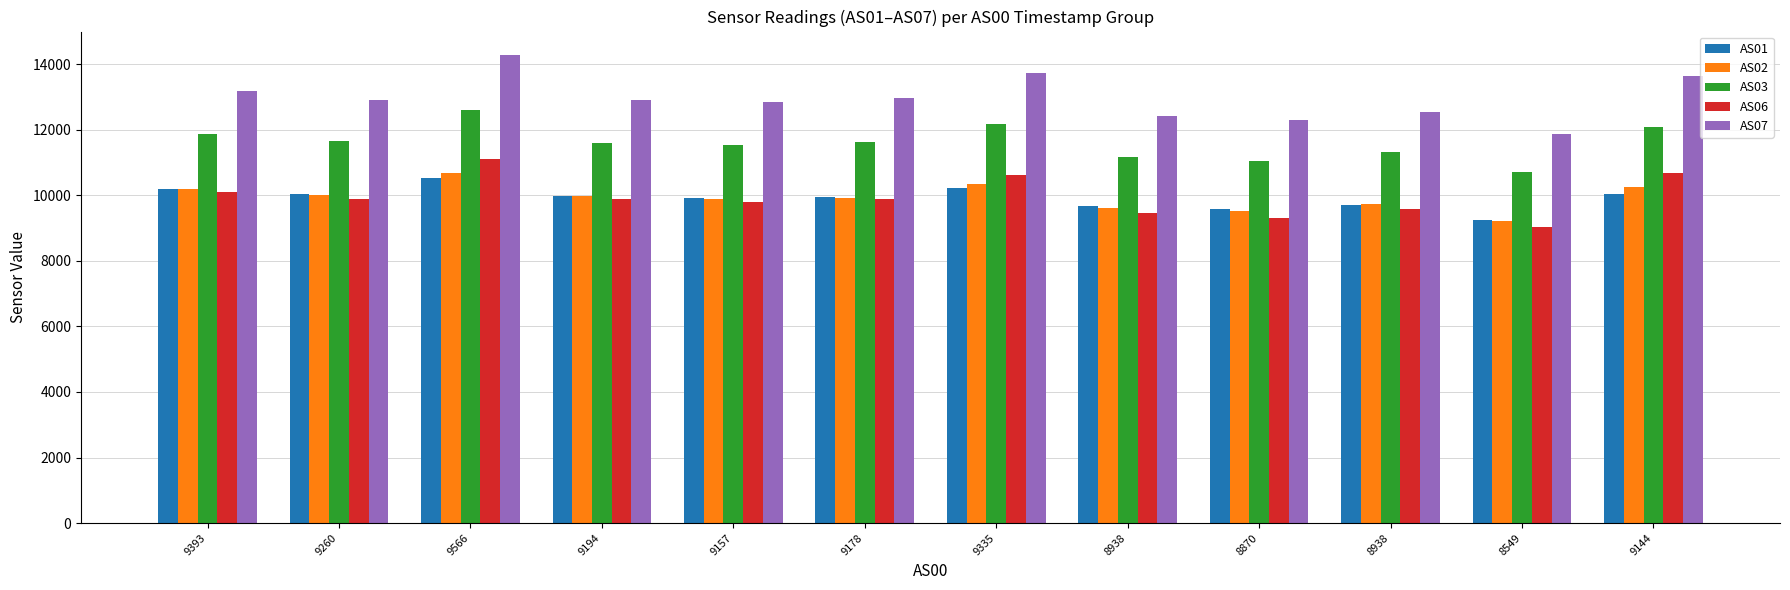

Which has a higher value, 8549 or 9178?

9178